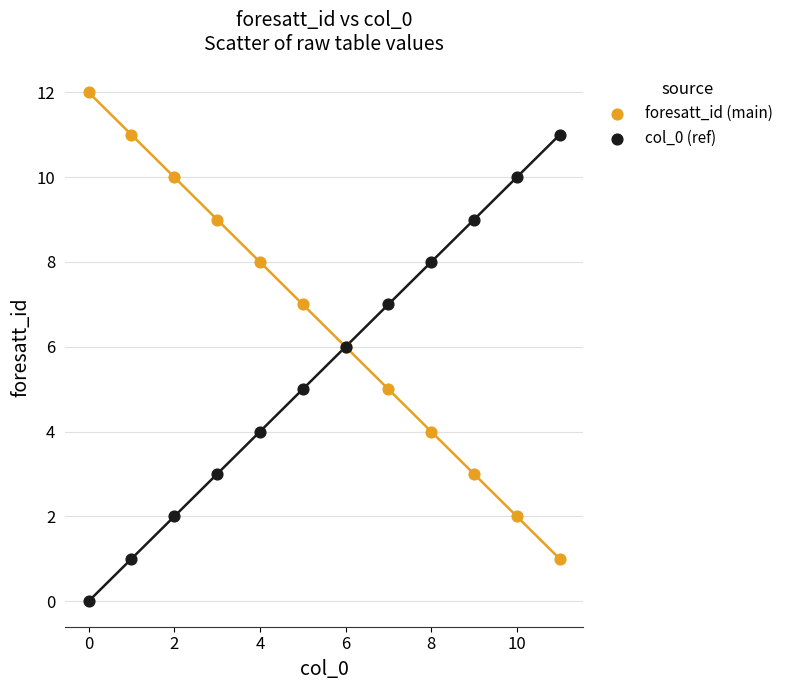

Which series contains the lowest Y value?

col_0 (ref)